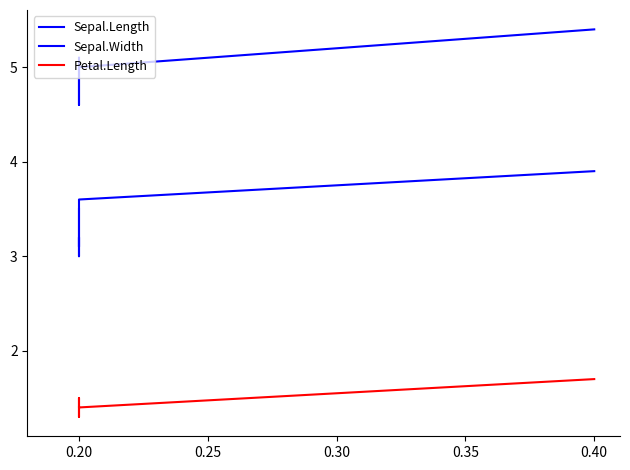

Reading left to right, extract all data points from this chart.

Sepal.Length: 5.1	4.9	4.7	4.6	5.0	5.4
Sepal.Width: 3.5	3.0	3.2	3.1	3.6	3.9
Petal.Length: 1.4	1.4	1.3	1.5	1.4	1.7